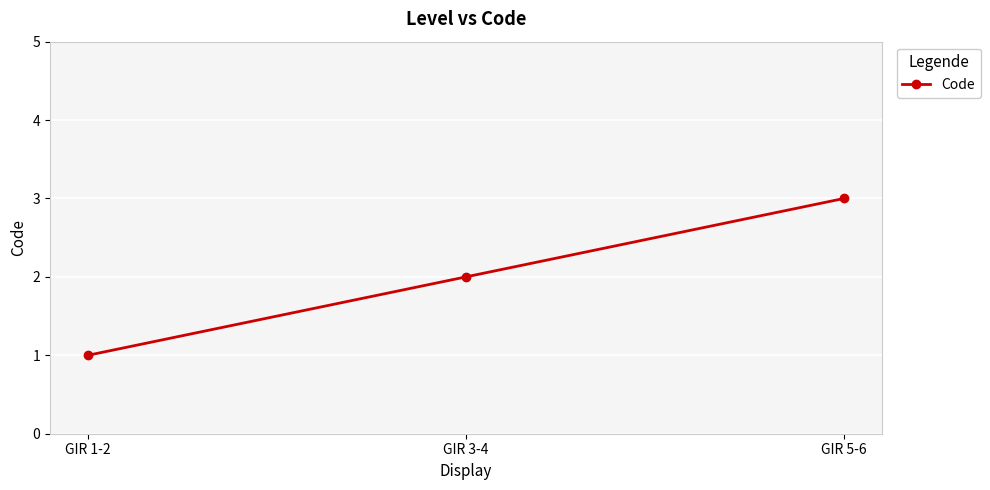

Rank the categories by value from lowest to highest.

GIR 1-2, GIR 3-4, GIR 5-6